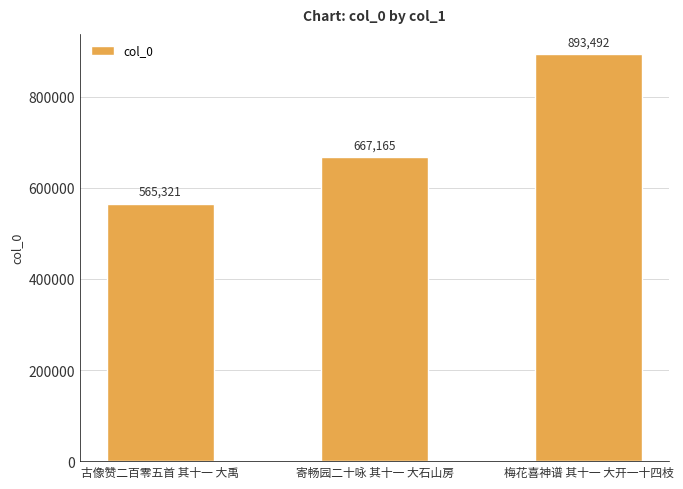

Is it true that the value at 古像赞二百零五首 其十一 大禹 is 565321?

True